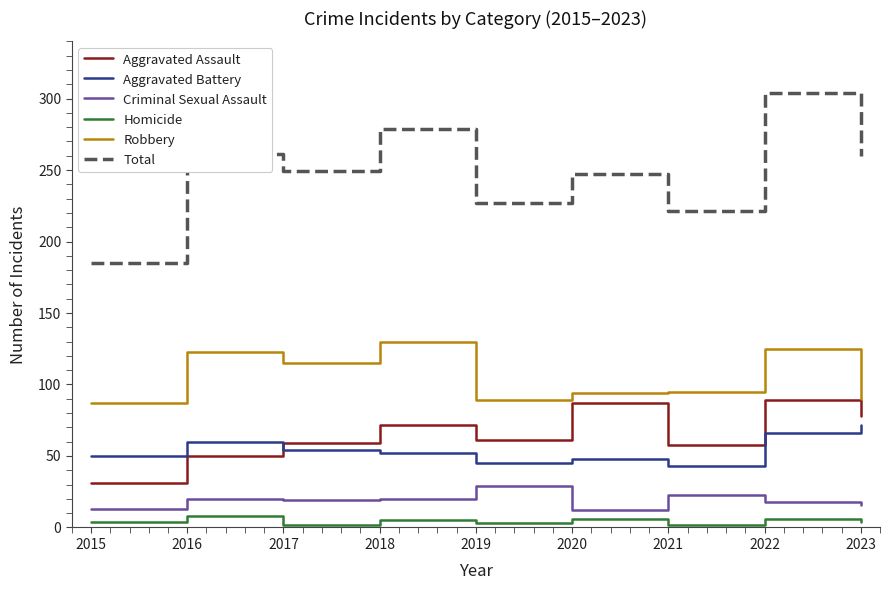

List the series in order of their peak value, lowest first.

Homicide, Criminal Sexual Assault, Aggravated Battery, Aggravated Assault, Robbery, Total